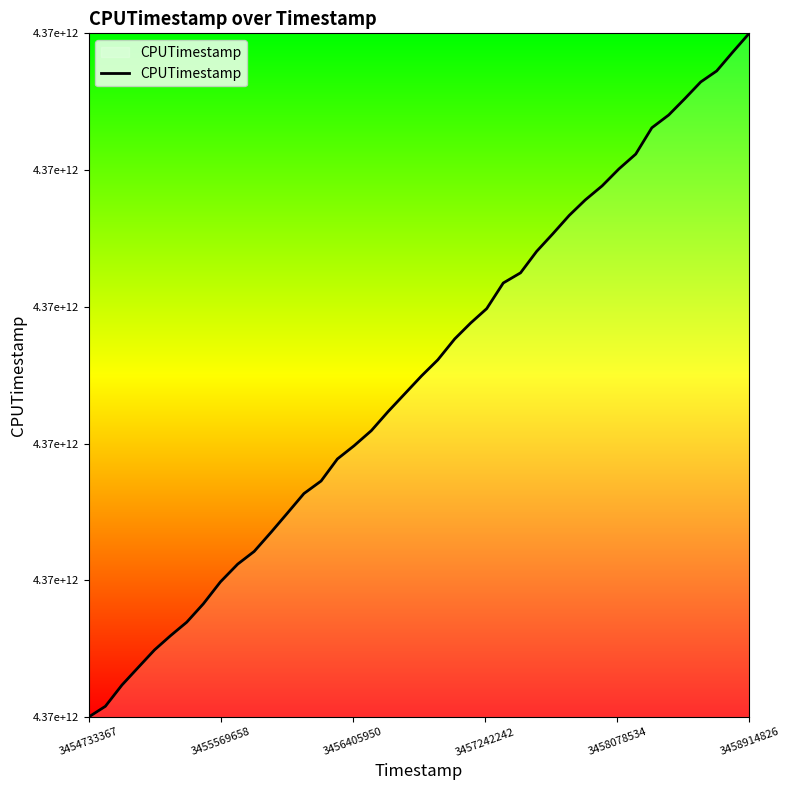

Which label corresponds to the smallest value in the chart?

3454733367